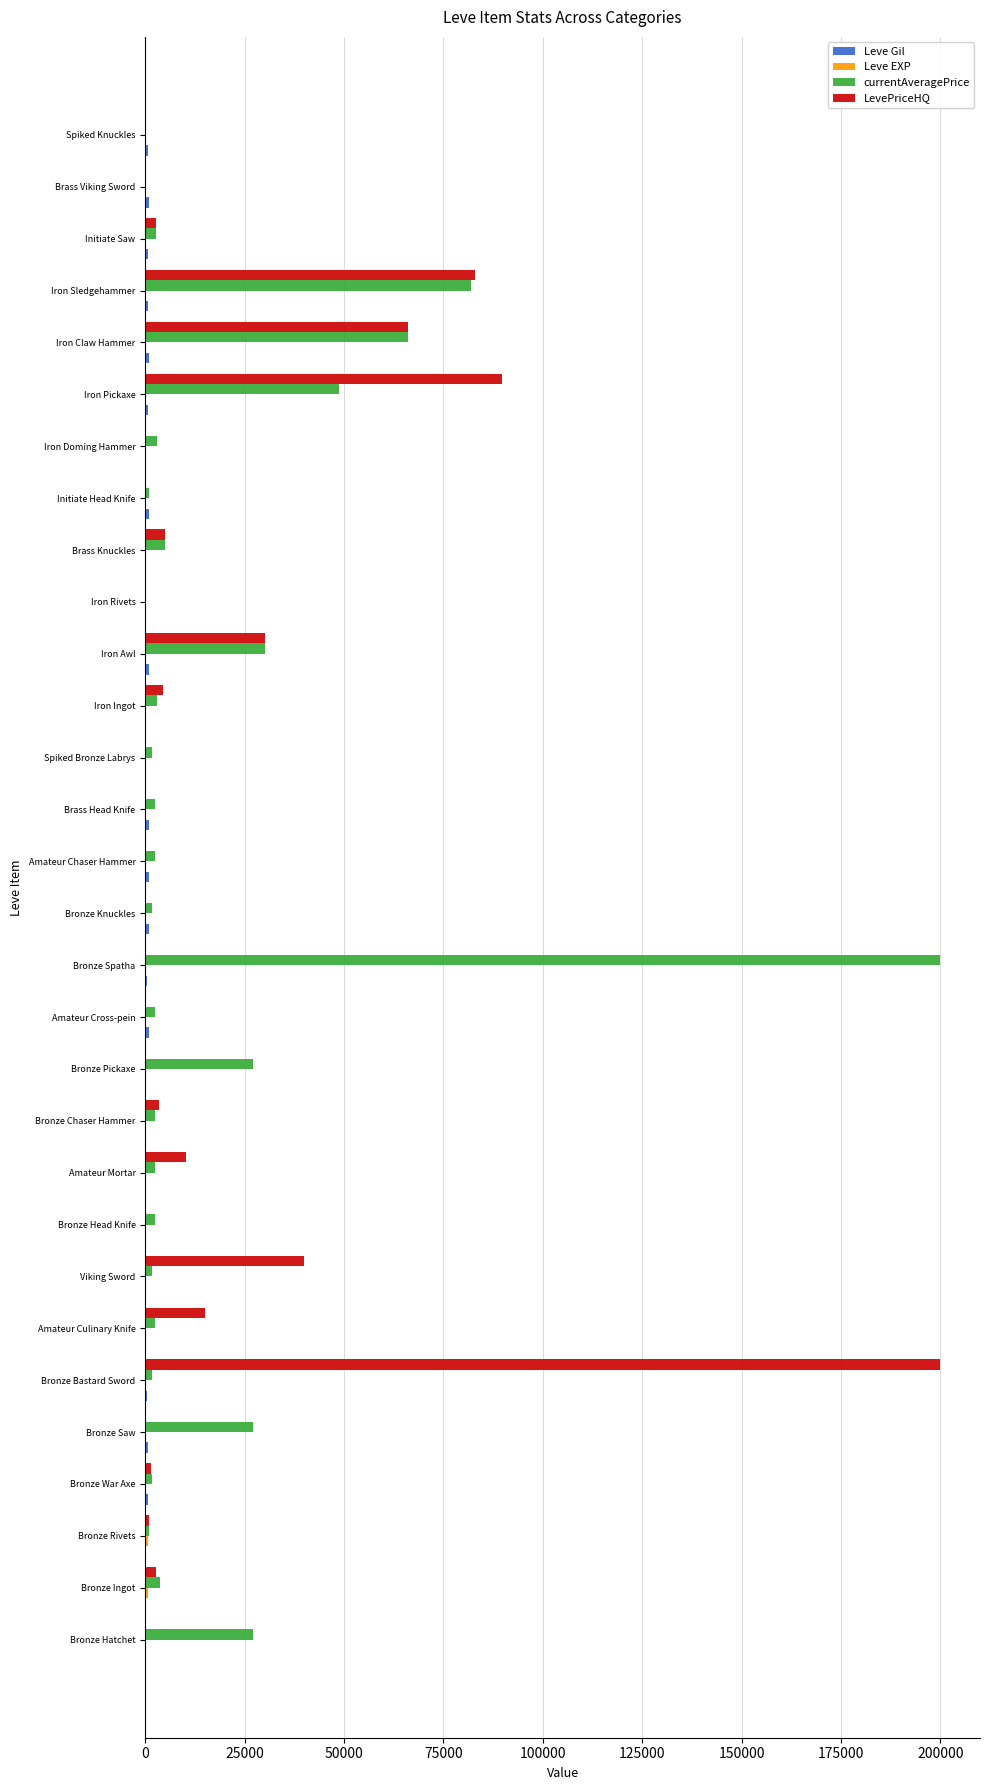

Where is LevePriceHQ nearest to the value 100000?

Iron Pickaxe